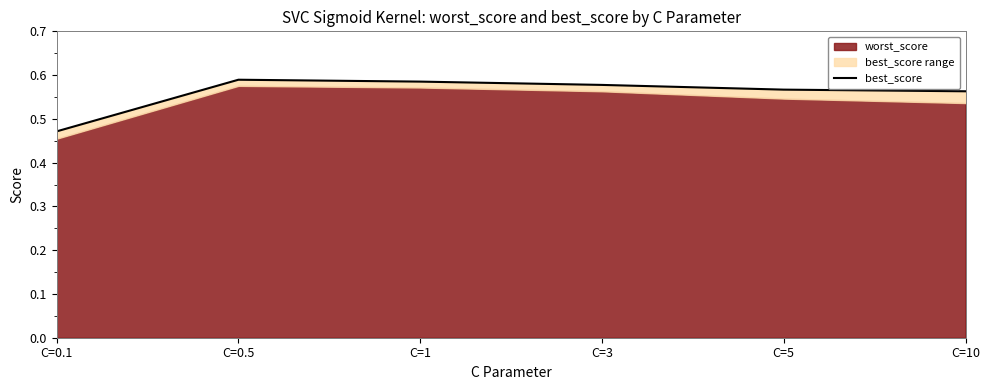

Rank the categories by value from lowest to highest.

C=0.1, C=10, C=5, C=3, C=1, C=0.5